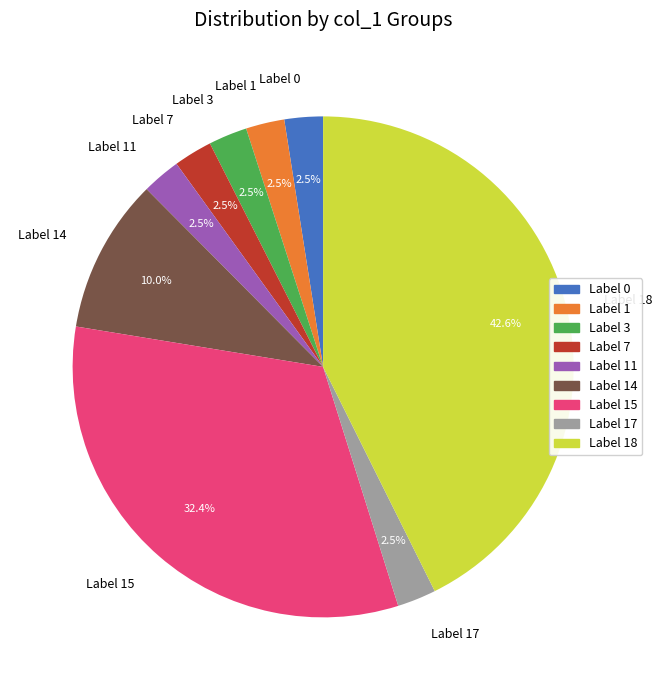

Between Label 3 and Label 18, which is larger?

Label 18